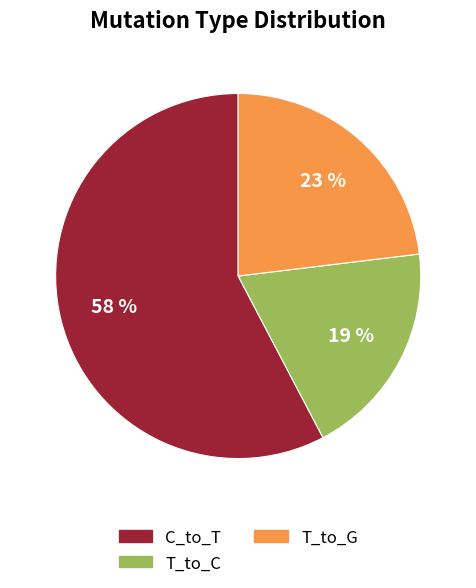

Does any single category account for the majority?

Yes